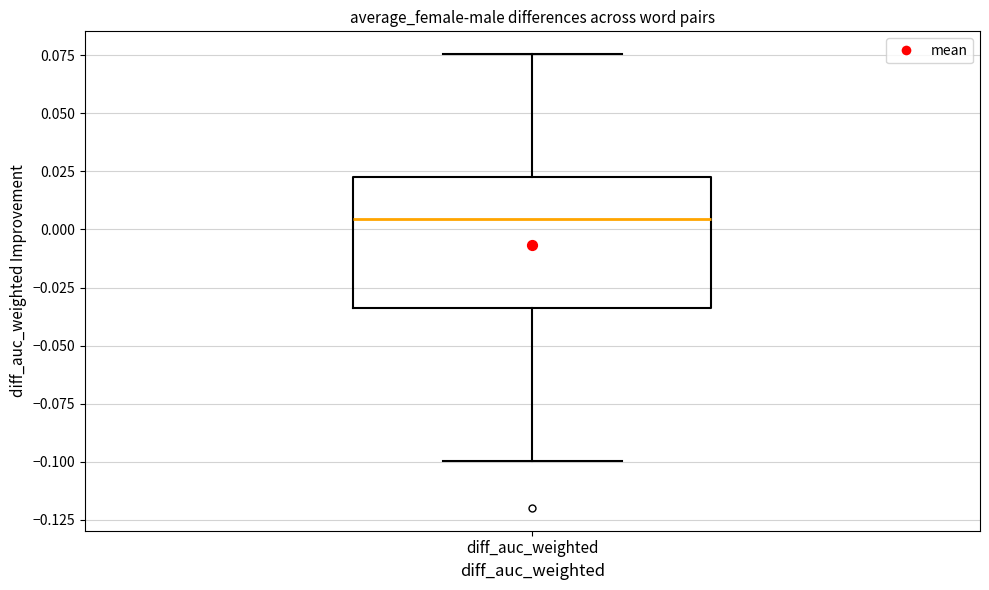

Transcribe this box plot: give where the median line is, the range the box spans, and where the two whiskers end, as read against the y-axis. The values are not printed on the chart, so give them approximately, as read against the axis.

median 0.005, box -0.035 to 0.025, whiskers -0.100 to 0.075